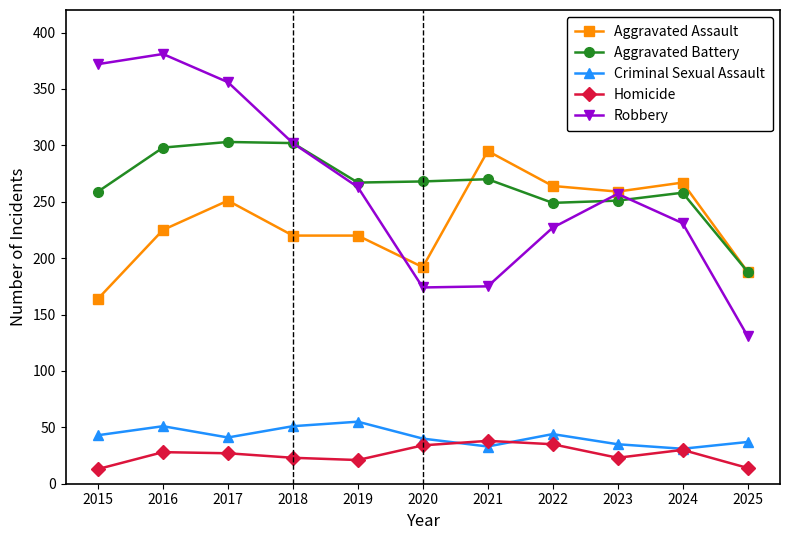

What is the greatest value displayed?

381